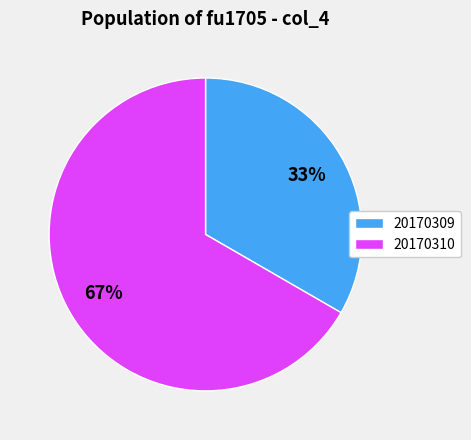

Rank the categories by value from lowest to highest.

20170309, 20170310